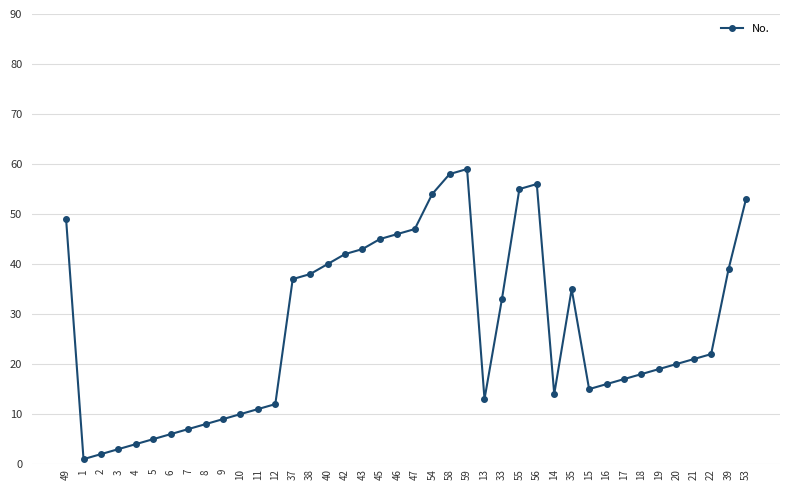

List the labels in order of value, smallest first.

1, 2, 3, 4, 5, 6, 7, 8, 9, 10, 11, 12, 13, 14, 15, 16, 17, 18, 19, 20, 21, 22, 33, 35, 37, 38, 39, 40, 42, 43, 45, 46, 47, 49, 53, 54, 55, 56, 58, 59